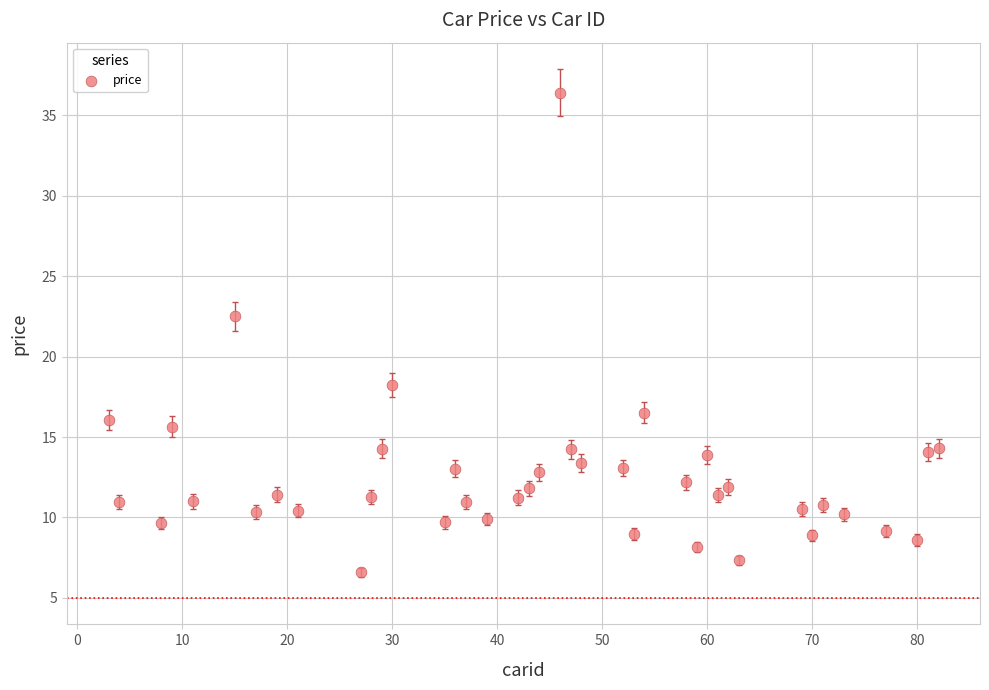

What is the range of Y values (max minus min)?

29.8